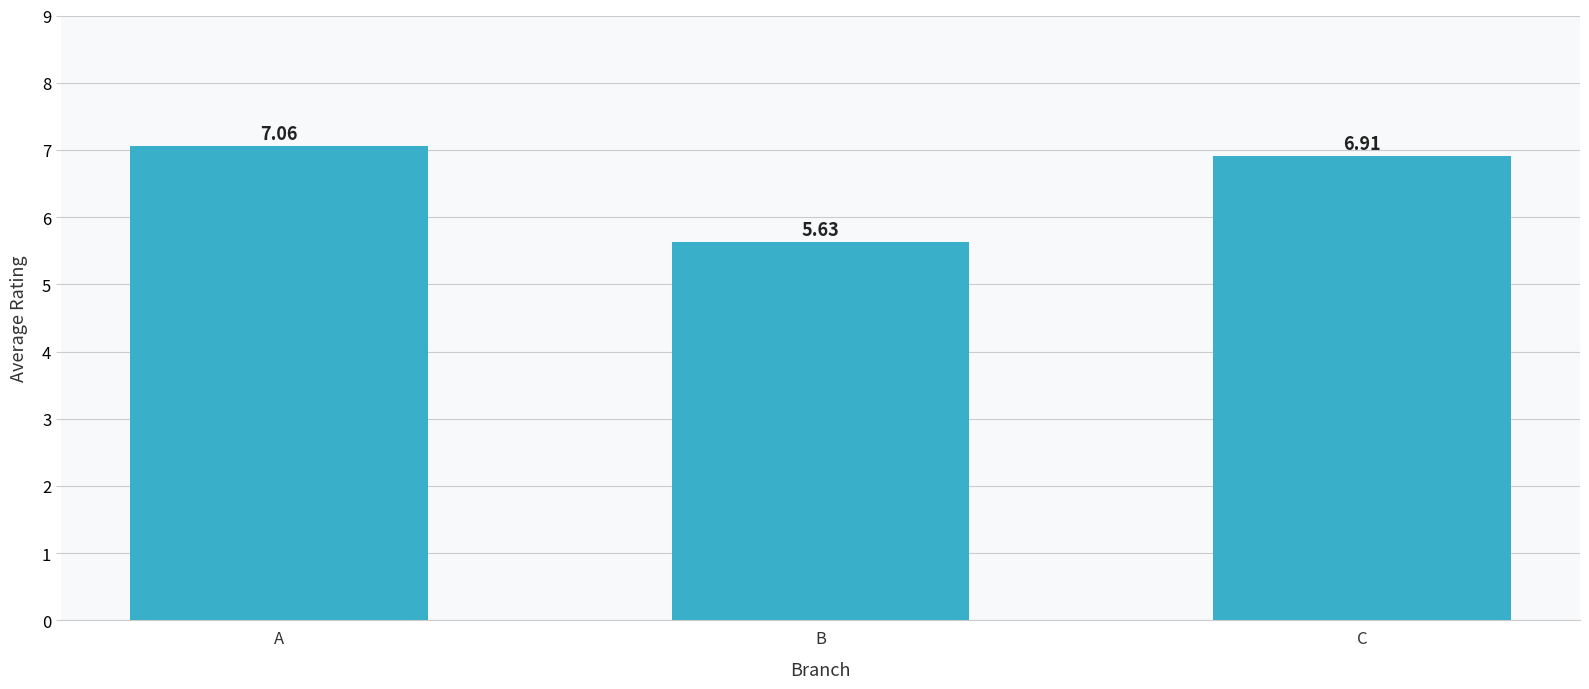

Which category has the highest value across all series?

A